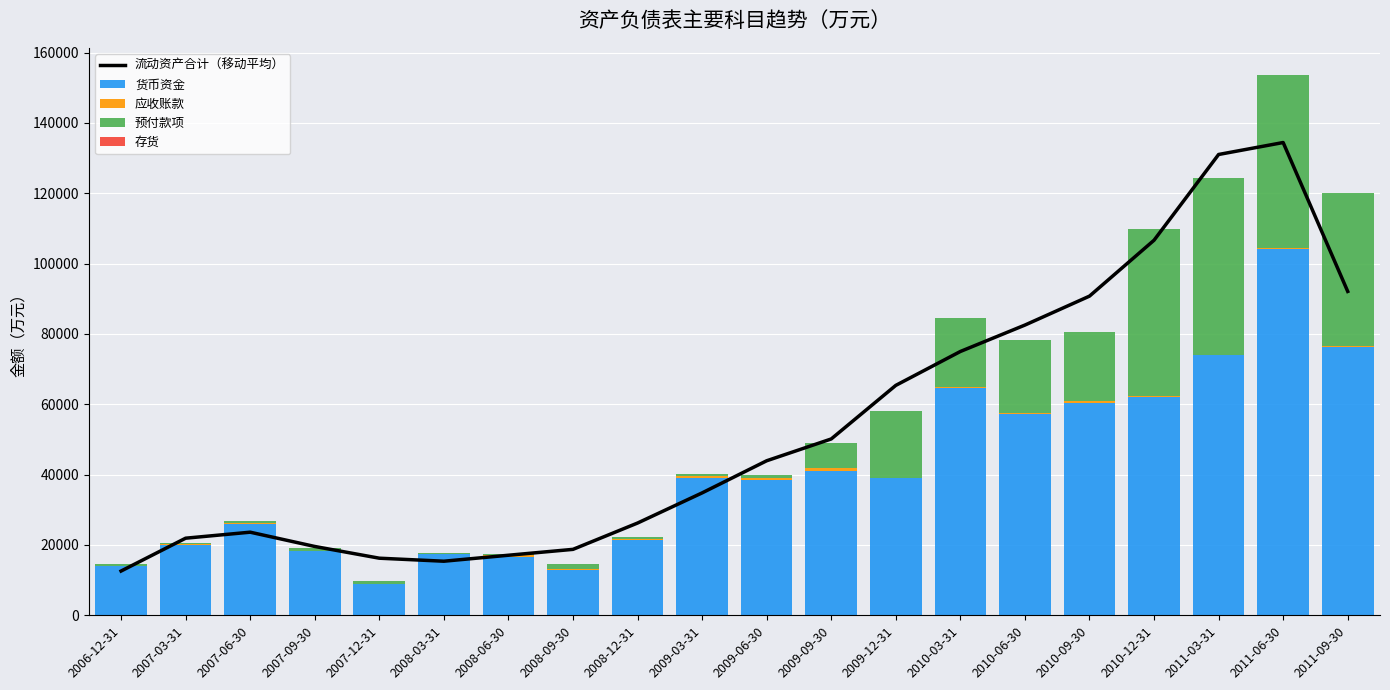

What is the highest value of the 流动资产合计（移动平均） series?

134427.7